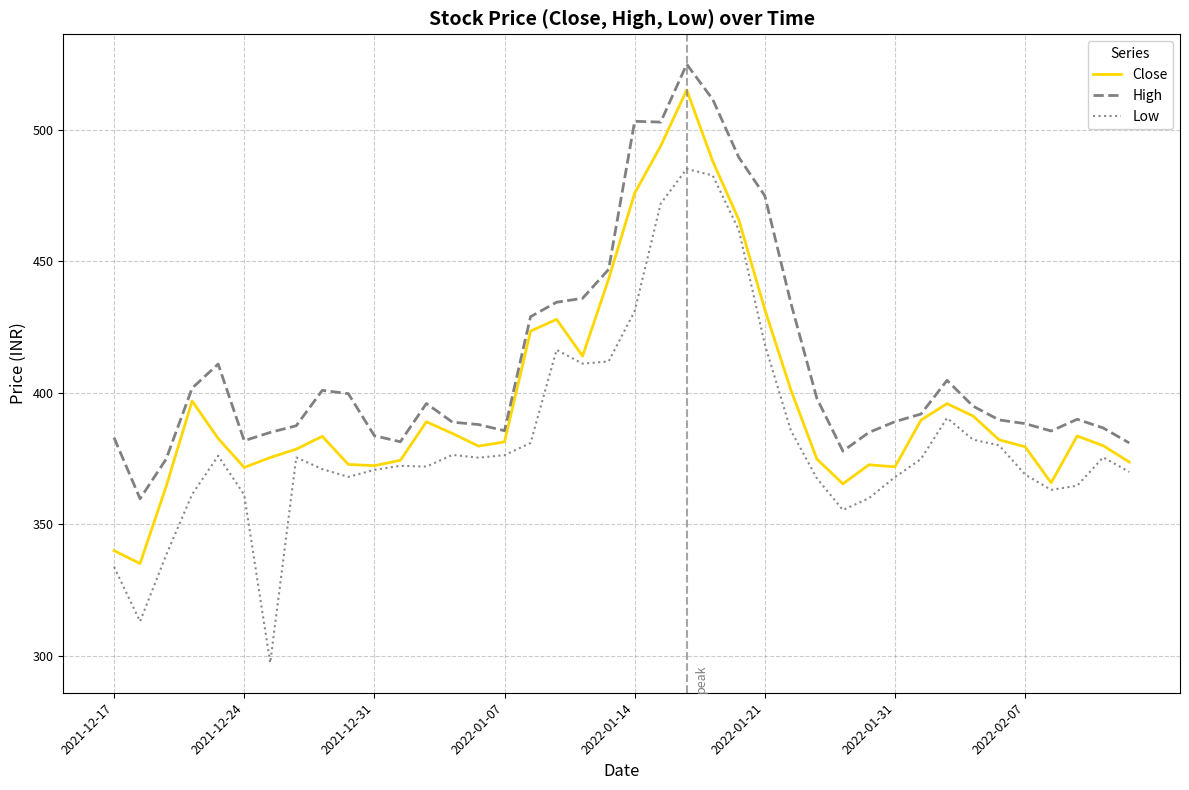

True or false: High and Low intersect in this chart.

False